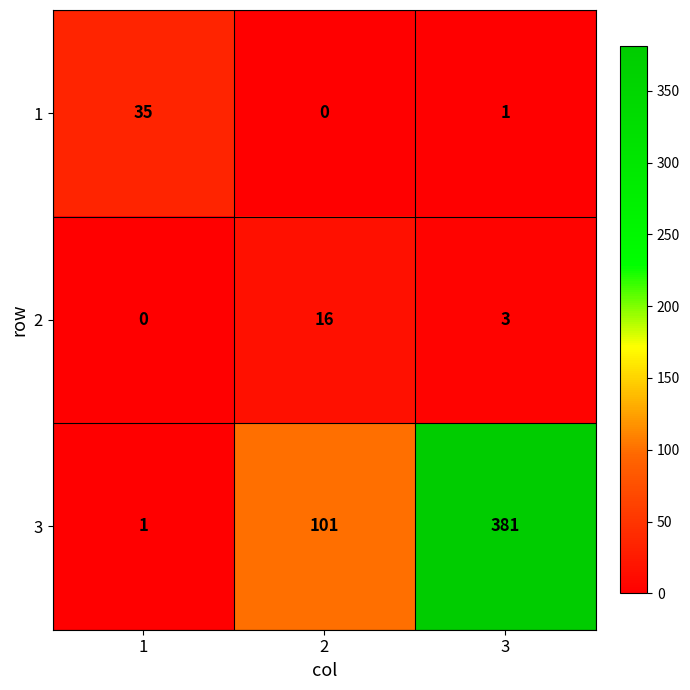

What is the sum of the 2 values at 2 and 3?

19